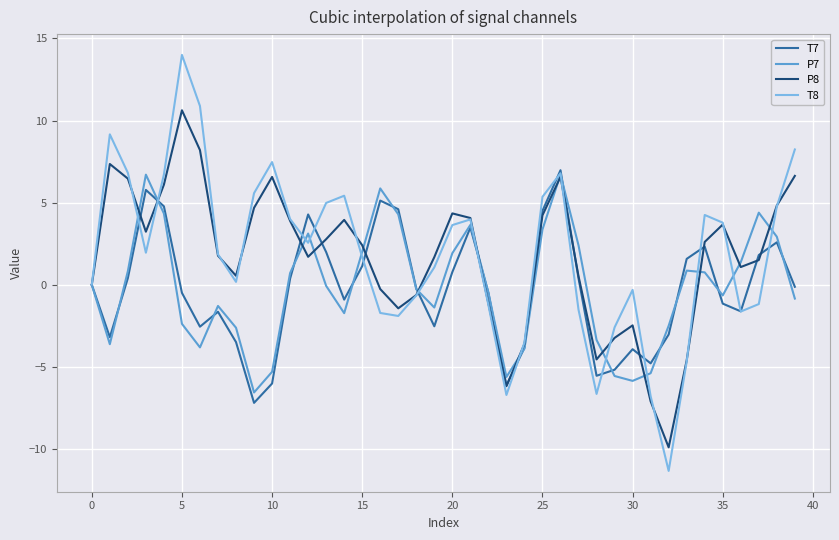

Which series has the widest spread of values?

T8